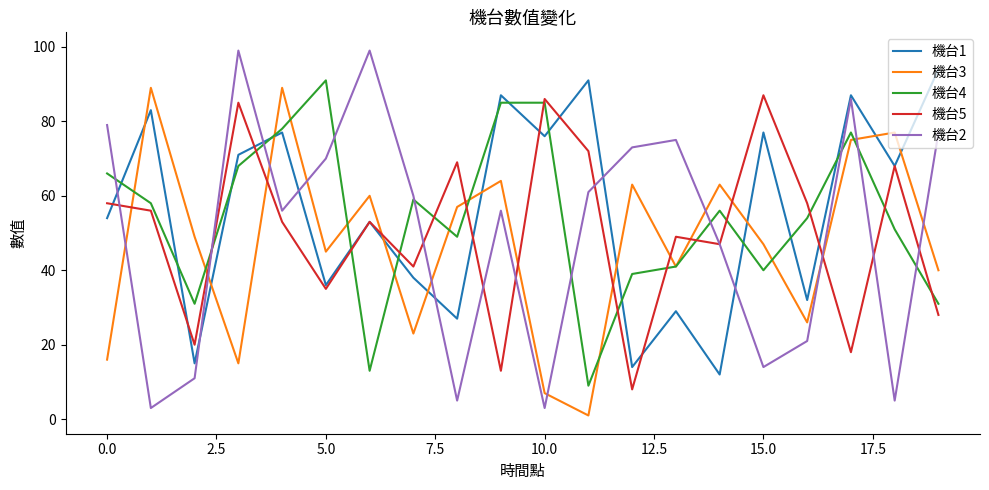

Which series has the widest spread of values?

機台2